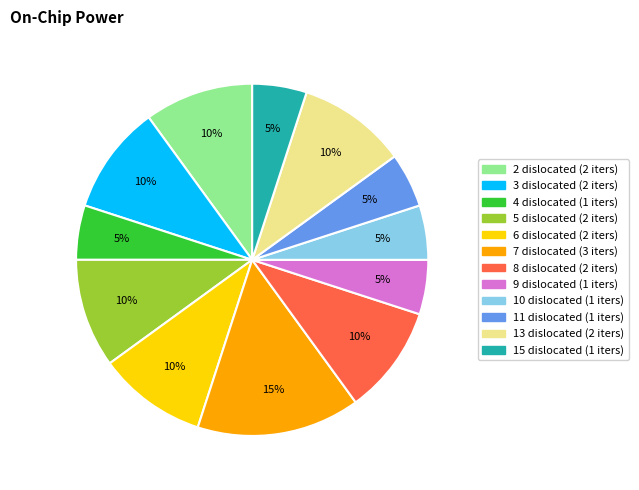

Do 6 dislocated and 2 dislocated together represent more than half of the pie?

No